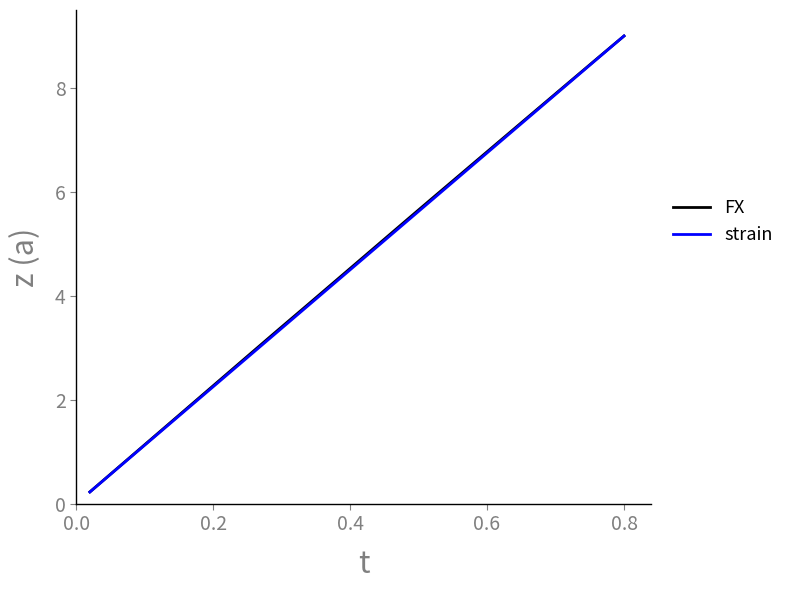

What is the highest value of the strain series?

9.0